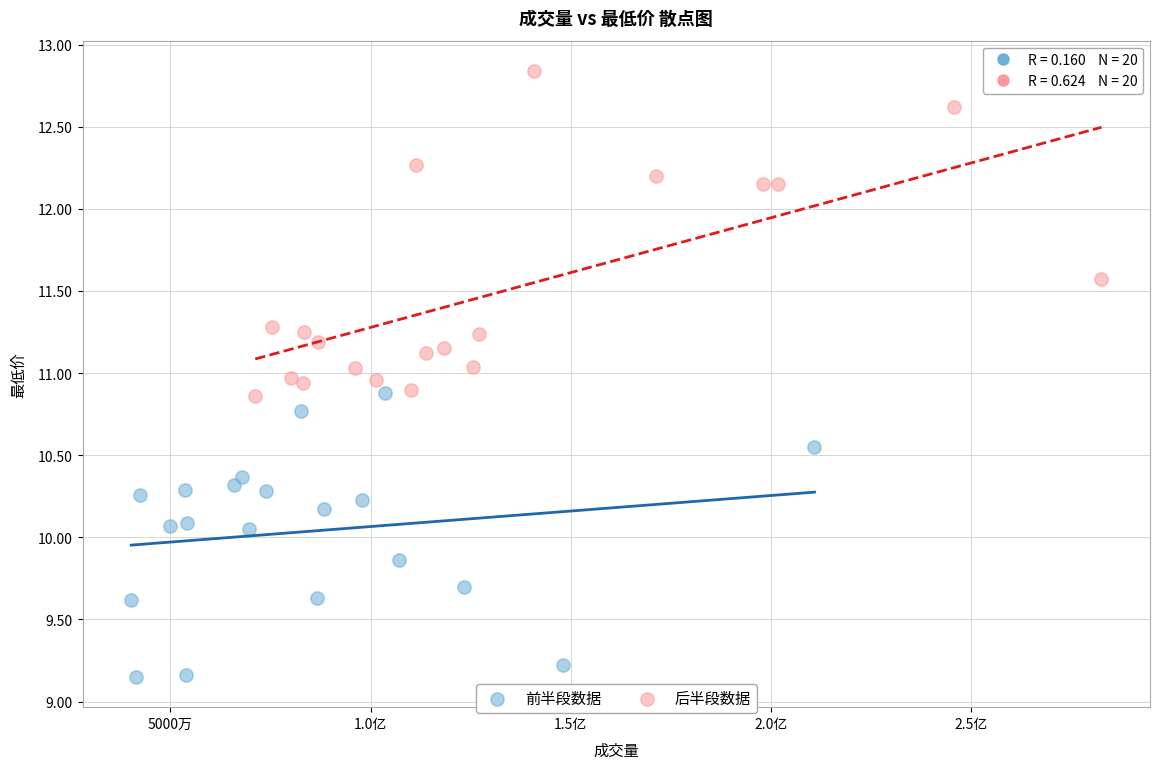

Which series contains the lowest Y value?

前半段数据